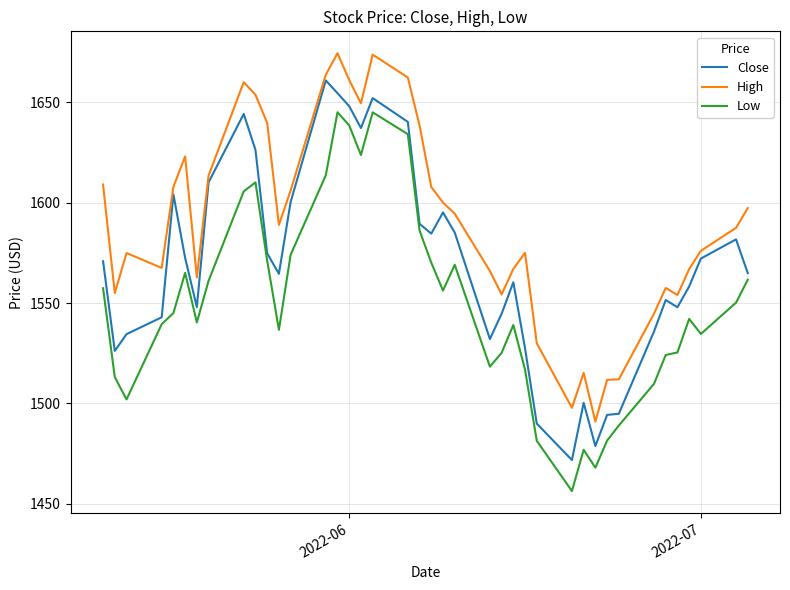

True or false: Close and Low cross at least once.

False